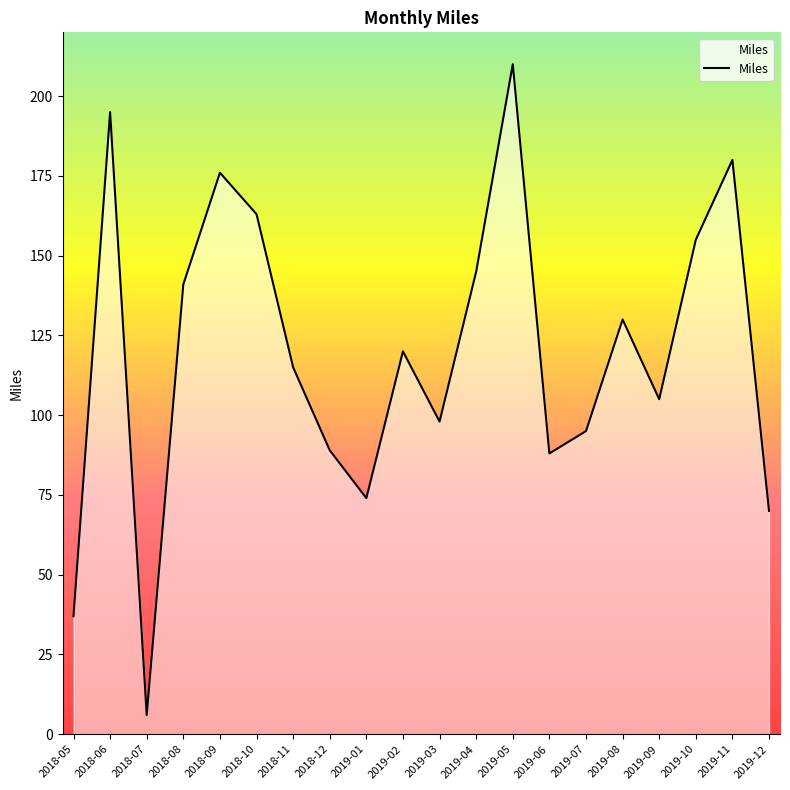

Approximately how many times larger is the value at 2019-12 compared to 2019-08?

0.5